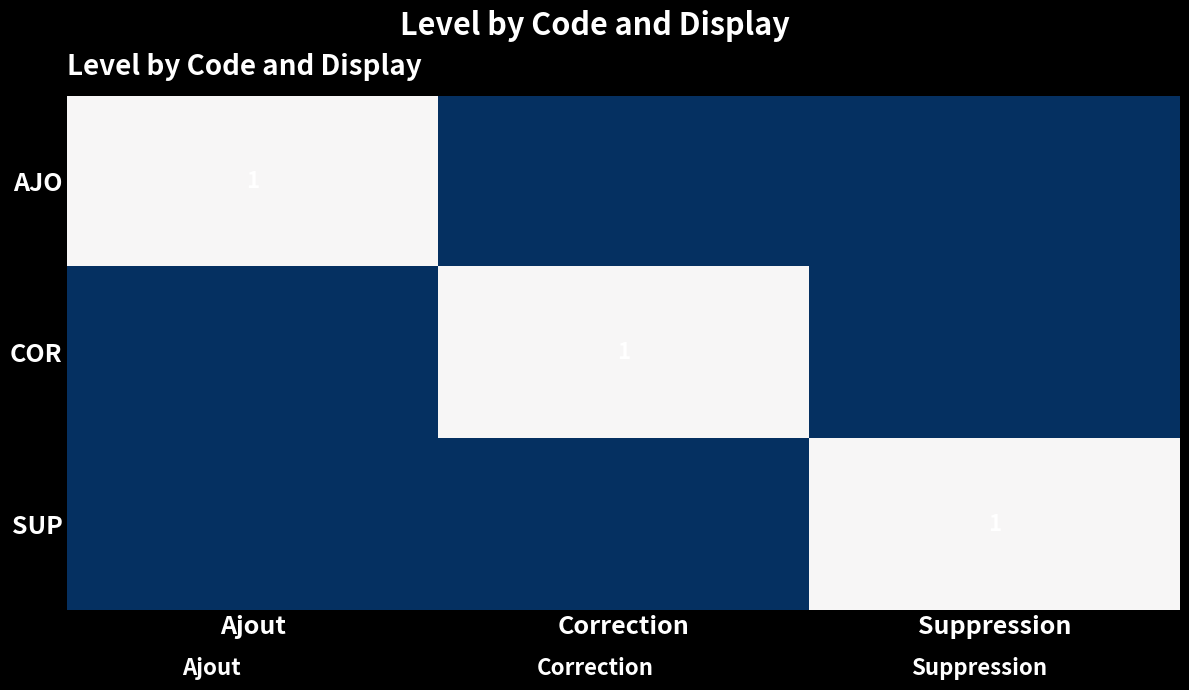

The value of SUP at Suppression is 2. True or false?

False